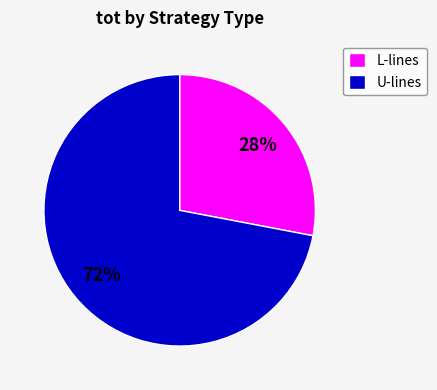

To the nearest percent, what is the difference between the largest and smallest slice percentages?

44%